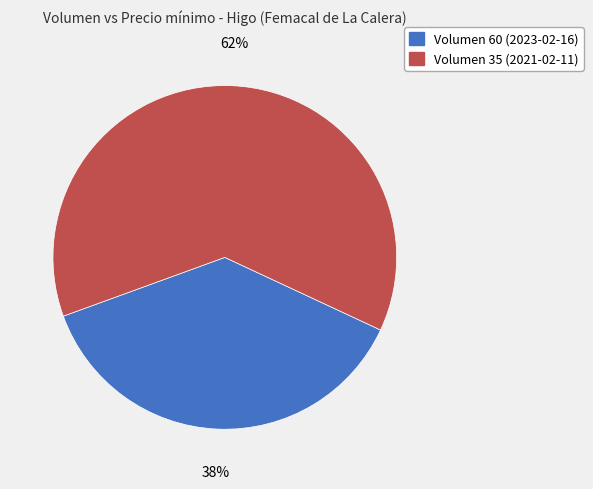

To the nearest percent, what is the average slice percentage?

50%